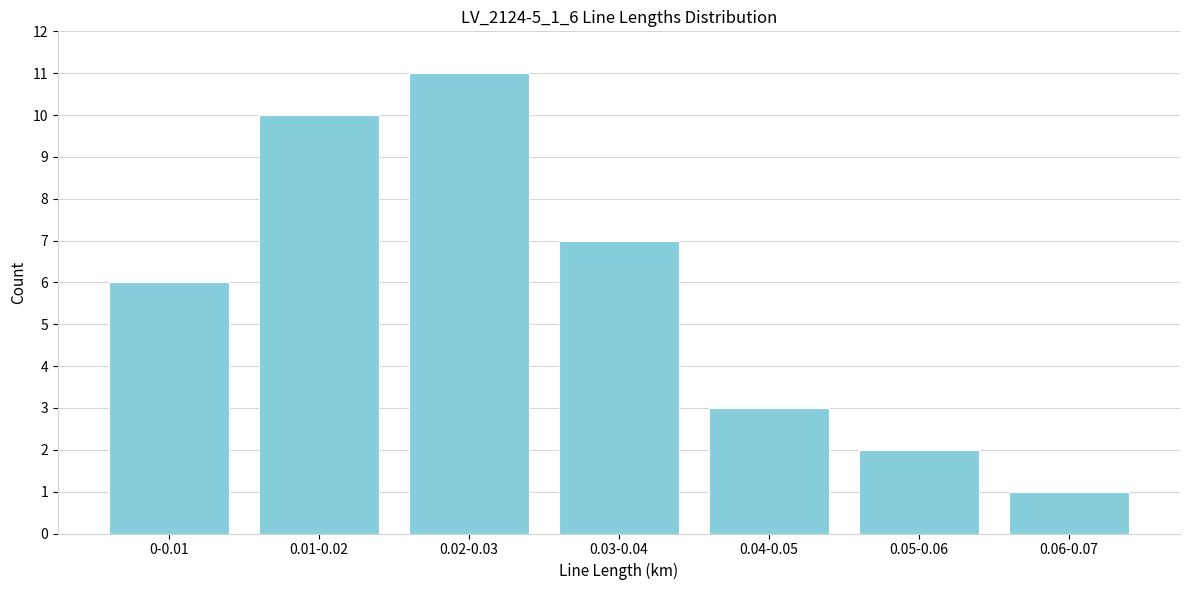

Reading left to right, what are all the values shown in this chart?

0-0.01=6	0.01-0.02=10	0.02-0.03=11	0.03-0.04=7	0.04-0.05=3	0.05-0.06=2	0.06-0.07=1